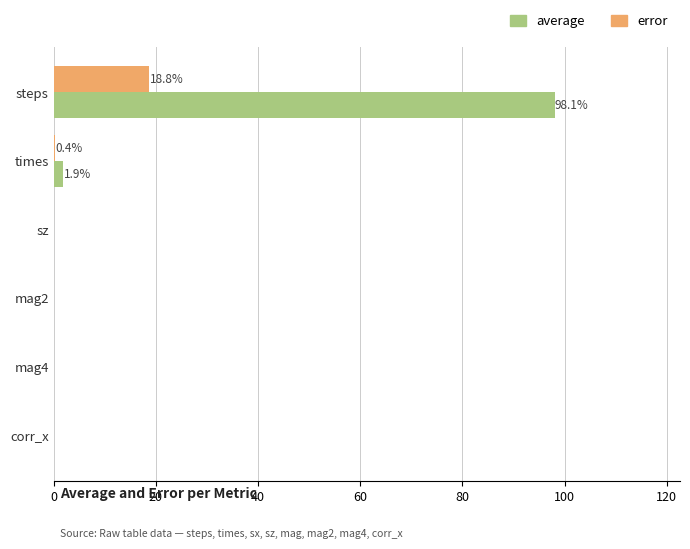

The value of error at mag2 is 0.0. True or false?

True